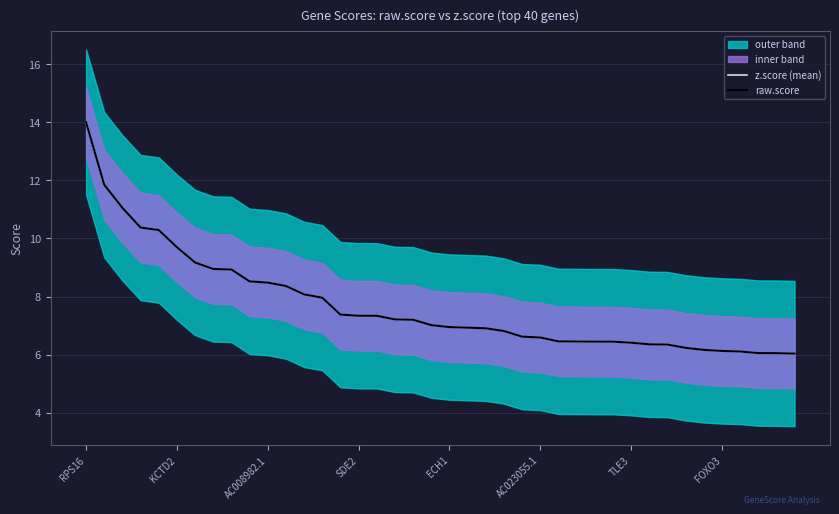

At which category does the chart reach its minimum across all series?

39